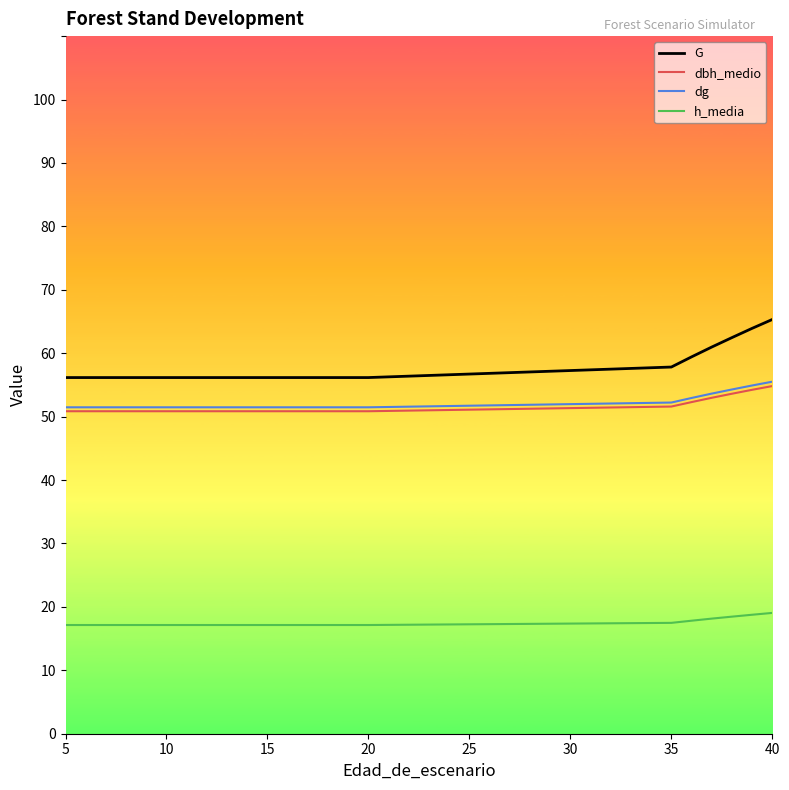

What are all the series names shown in the legend?

G, dbh_medio, dg, h_media